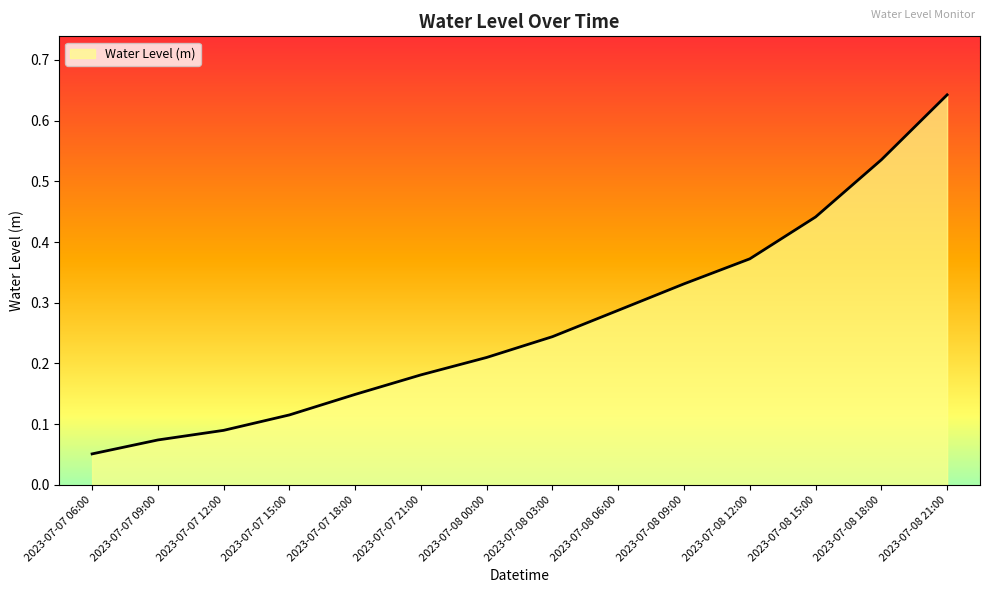

What is the change in value from 2023-07-07 18:00 to 2023-07-08 06:00?

+0.1